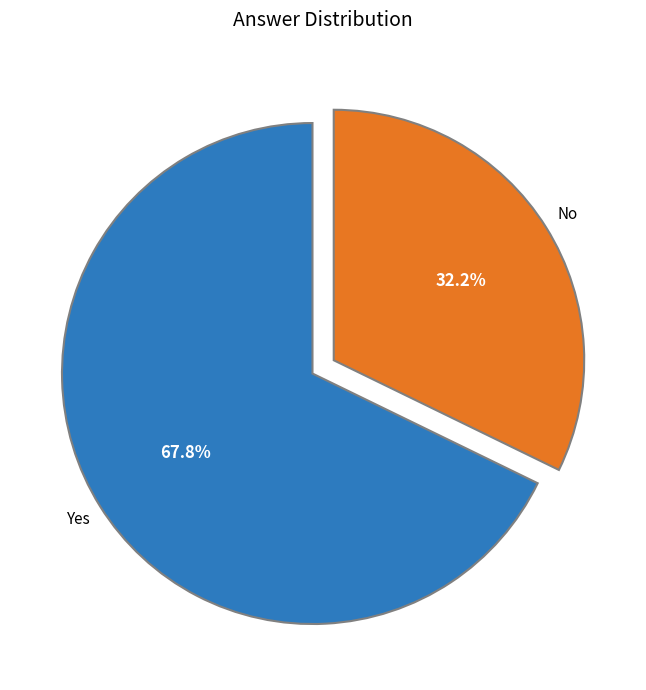

Count the number of slices in the pie.

2